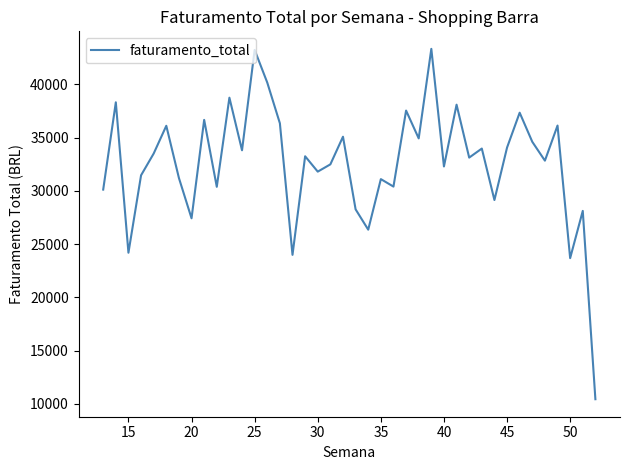

What is the maximum value shown in the chart?

43341